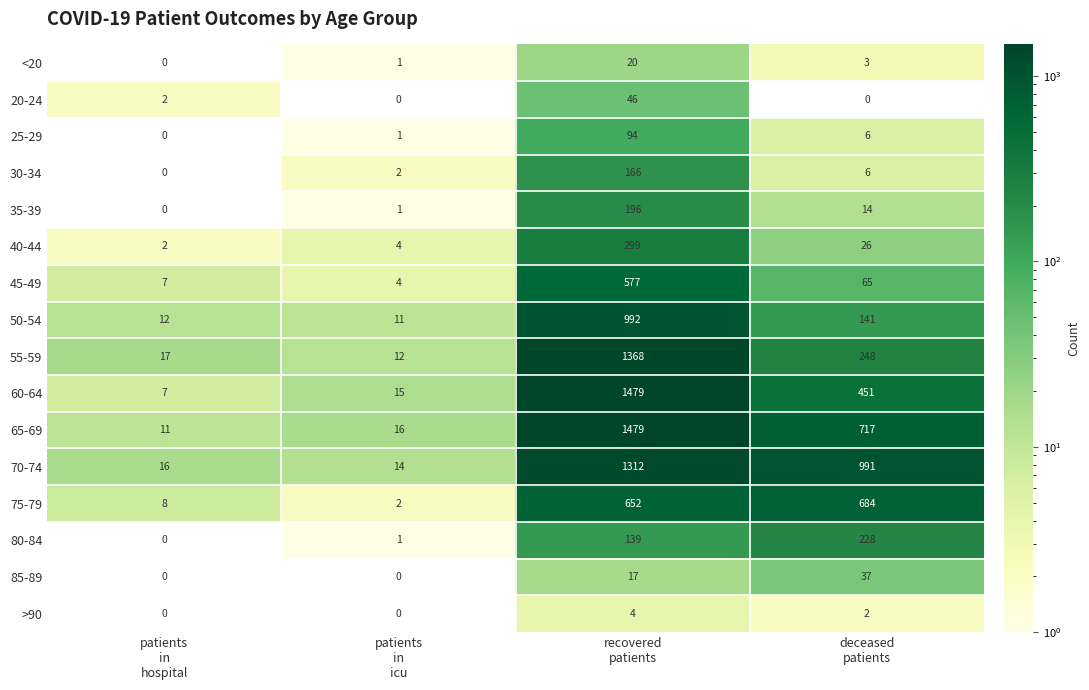

Which label corresponds to the largest value in the chart?

recovered
patients